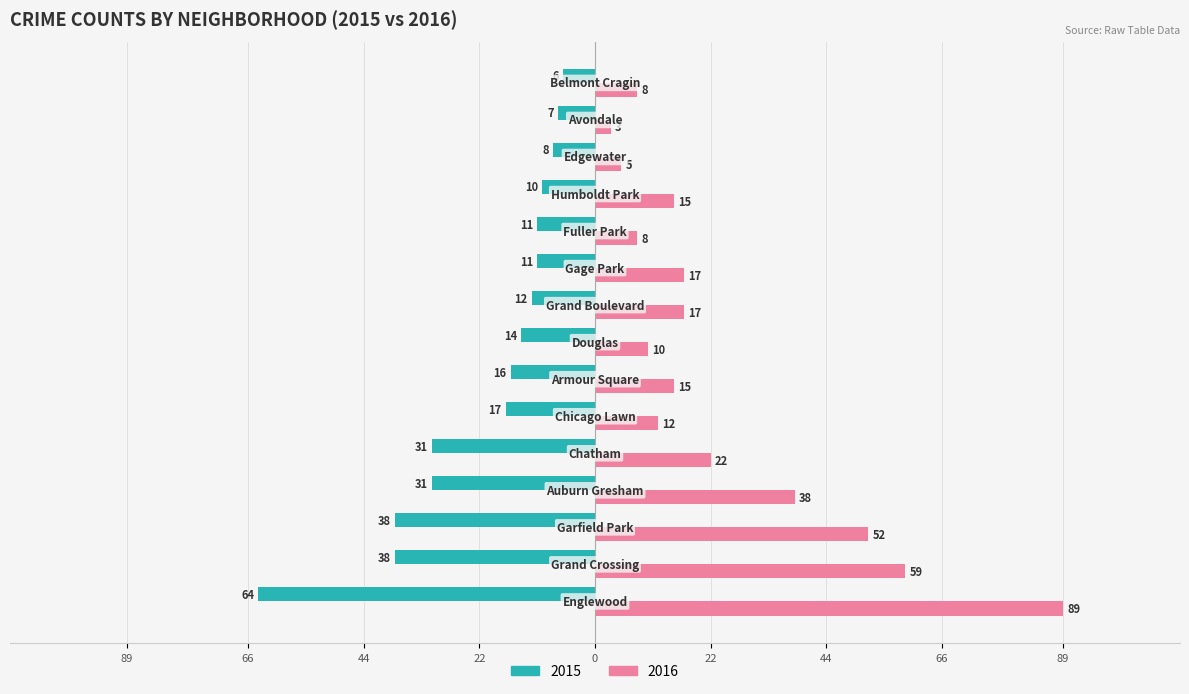

List the labels in order of 2016 value, smallest first.

Avondale, Edgewater, Fuller Park, Belmont Cragin, Douglas, Chicago Lawn, Armour Square, Humboldt Park, Grand Boulevard, Gage Park, Chatham, Auburn Gresham, Garfield Park, Grand Crossing, Englewood